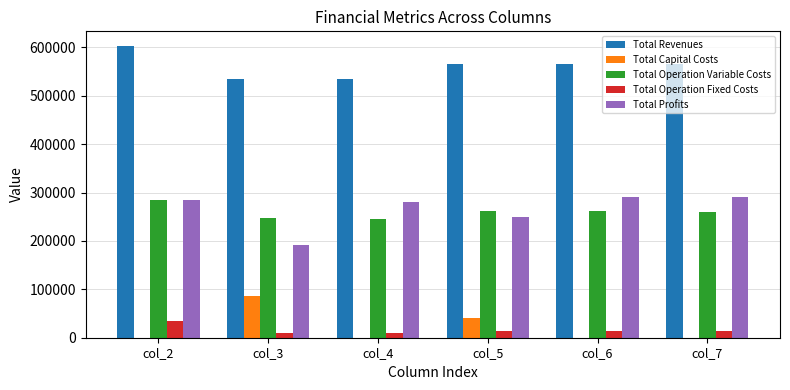

Which series has the widest spread of values?

Total Profits